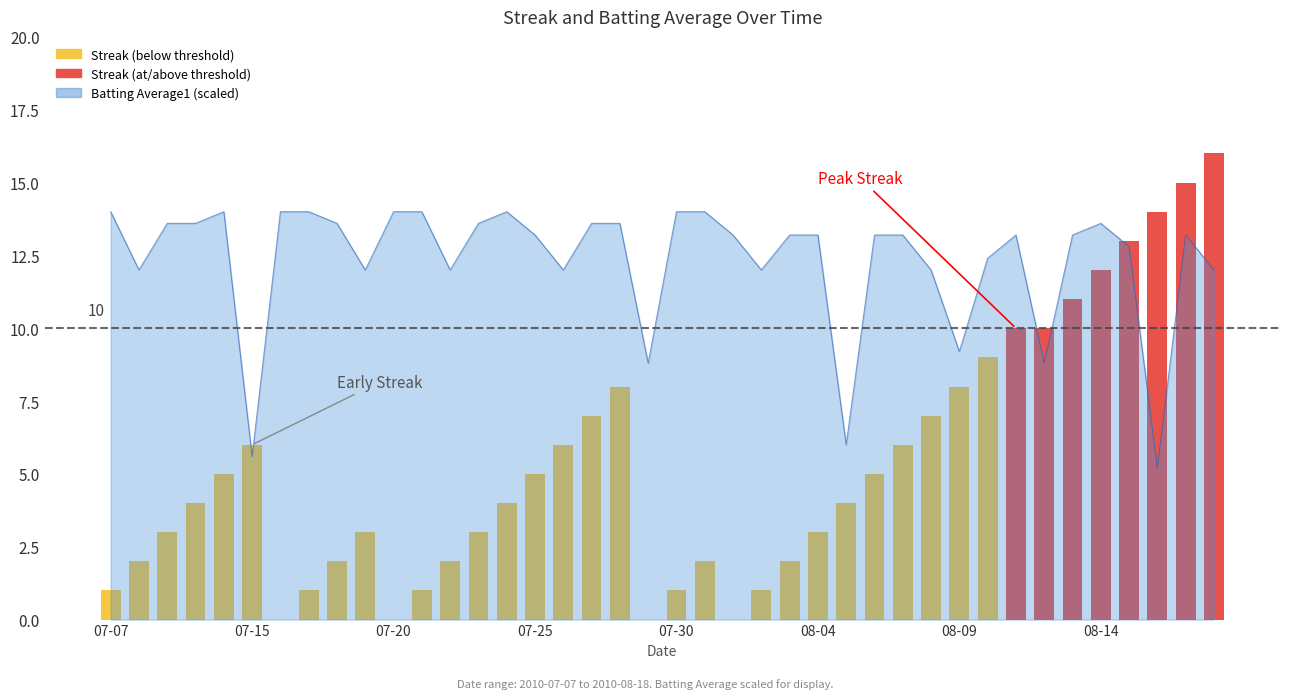

What value does the data have at 39, to the nearest 10?

20